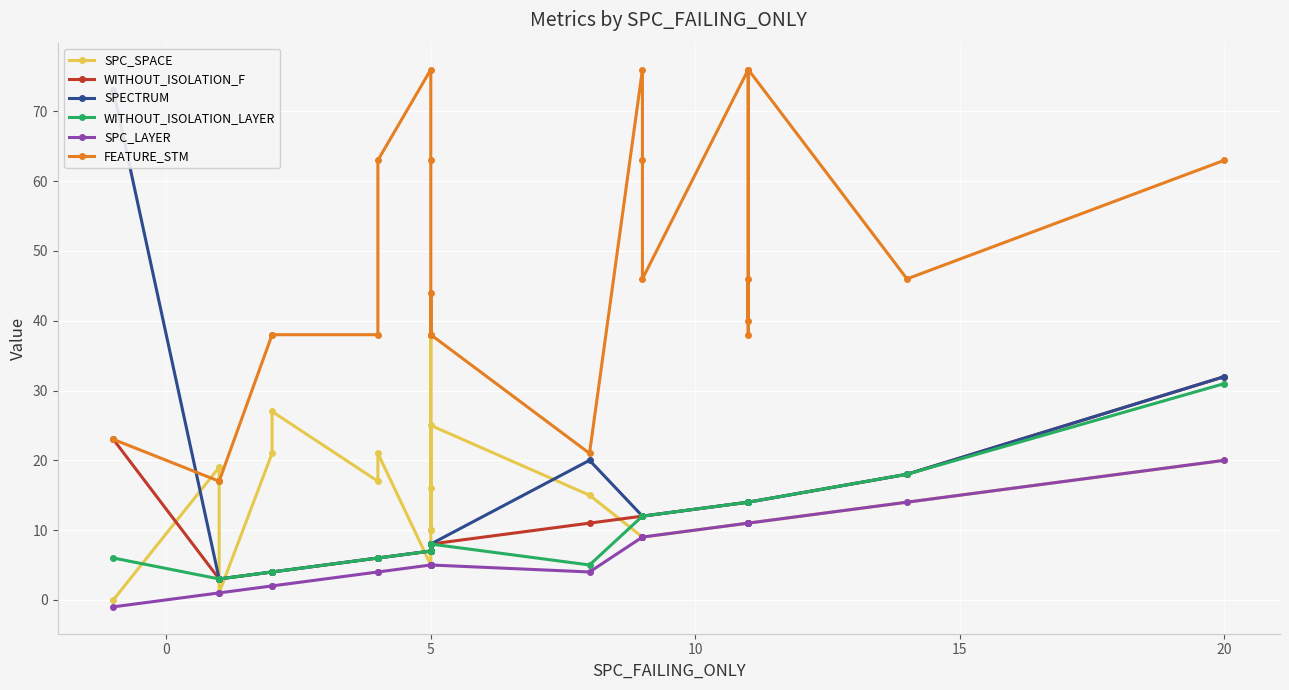

True or false: SPC_SPACE and SPC_LAYER cross at least once.

False